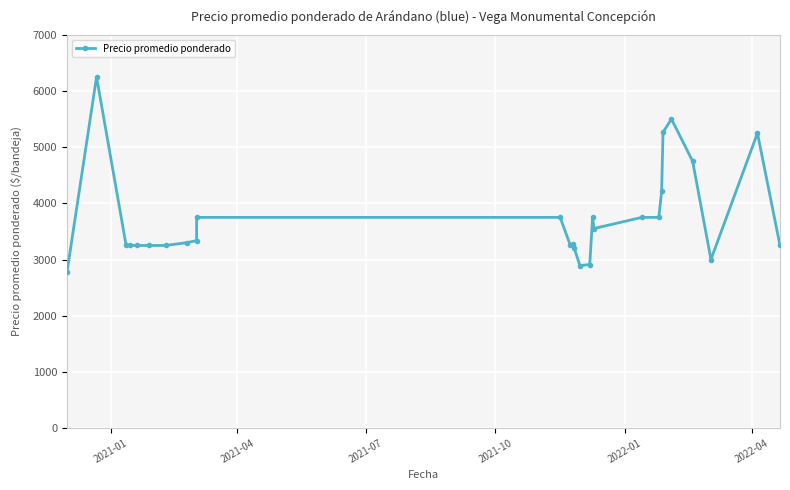

True or false: the data has more than 0 interior local peaks.

True